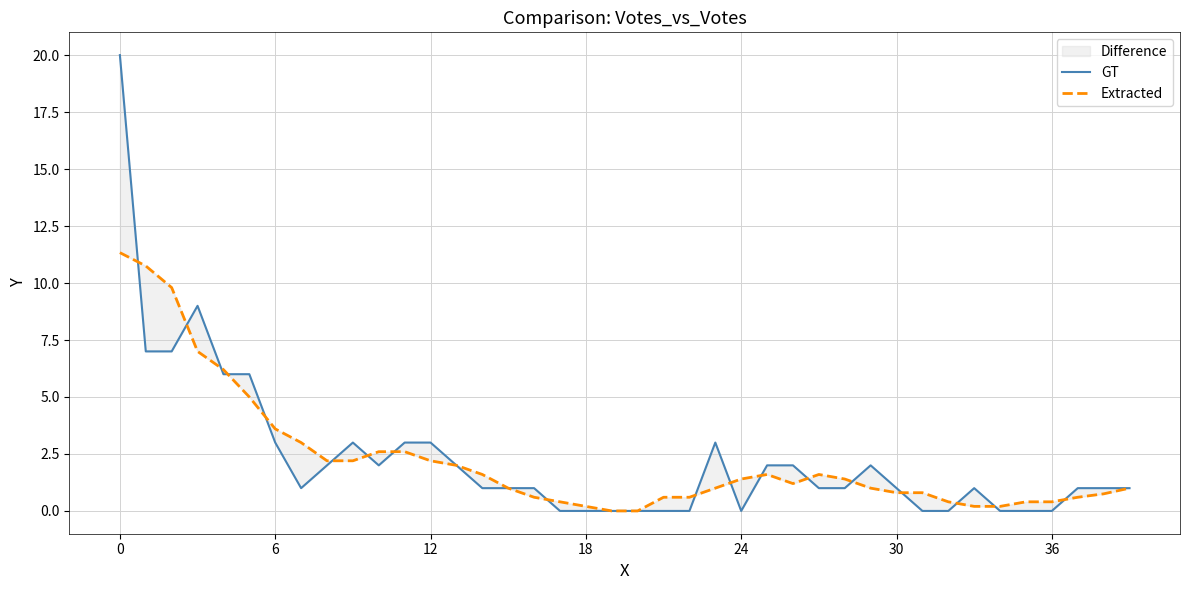

How many values in GT are above zero?

28